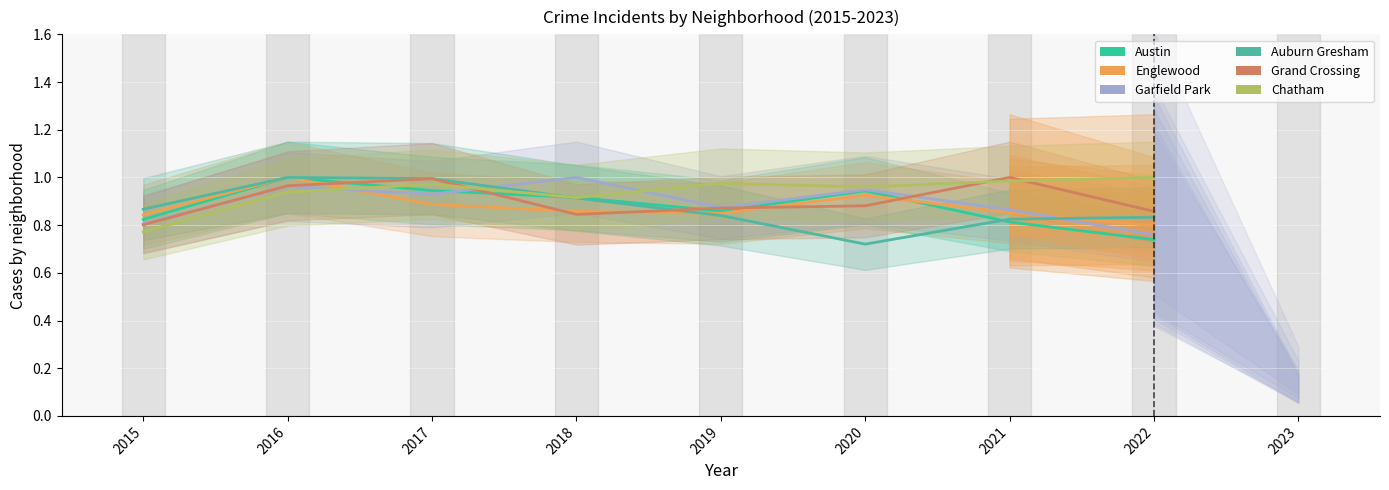

What are all the series names shown in the legend?

Austin, Englewood, Garfield Park, Auburn Gresham, Grand Crossing, Chatham